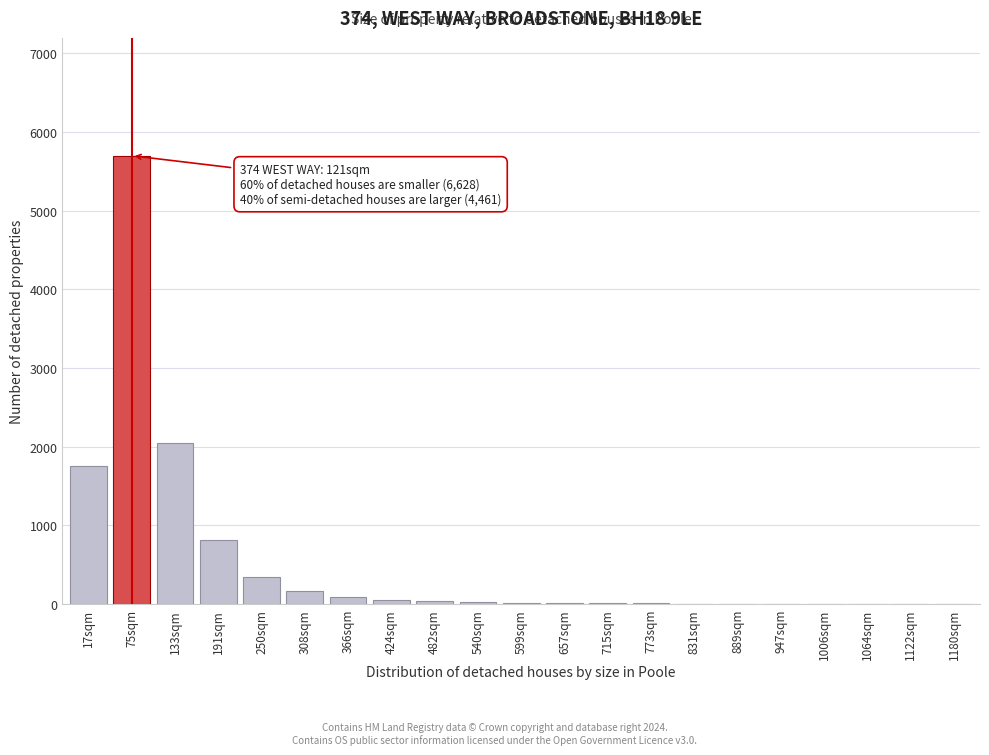

Where is the data nearest to the value 2850?

133sqm